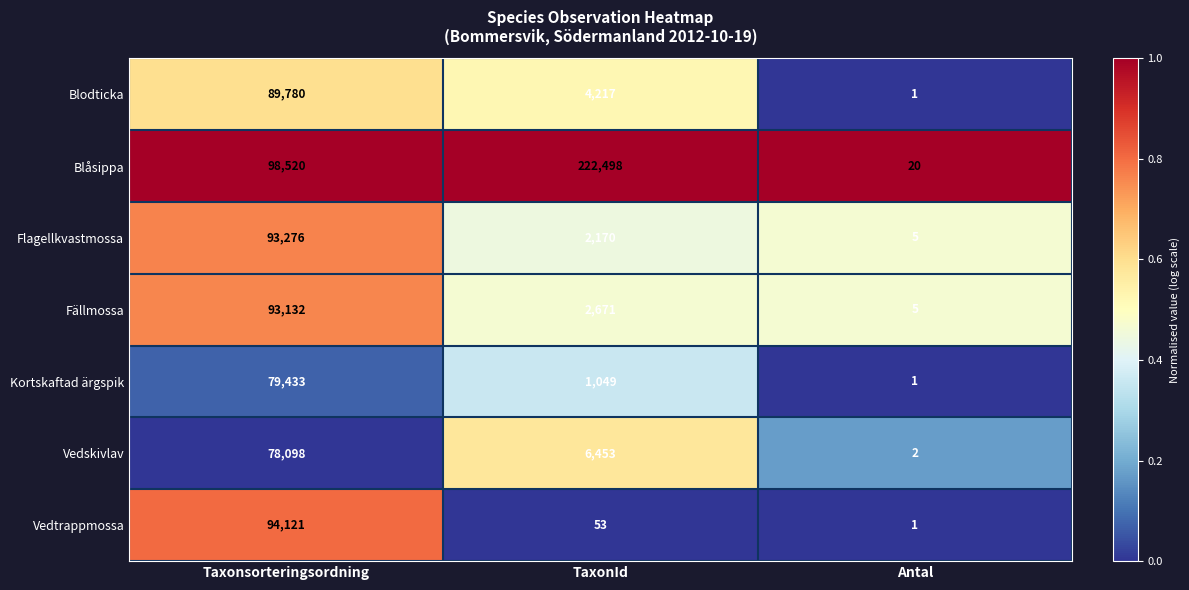

What is the difference between the maximum and second lowest values in the Vedskivlav series?

71645